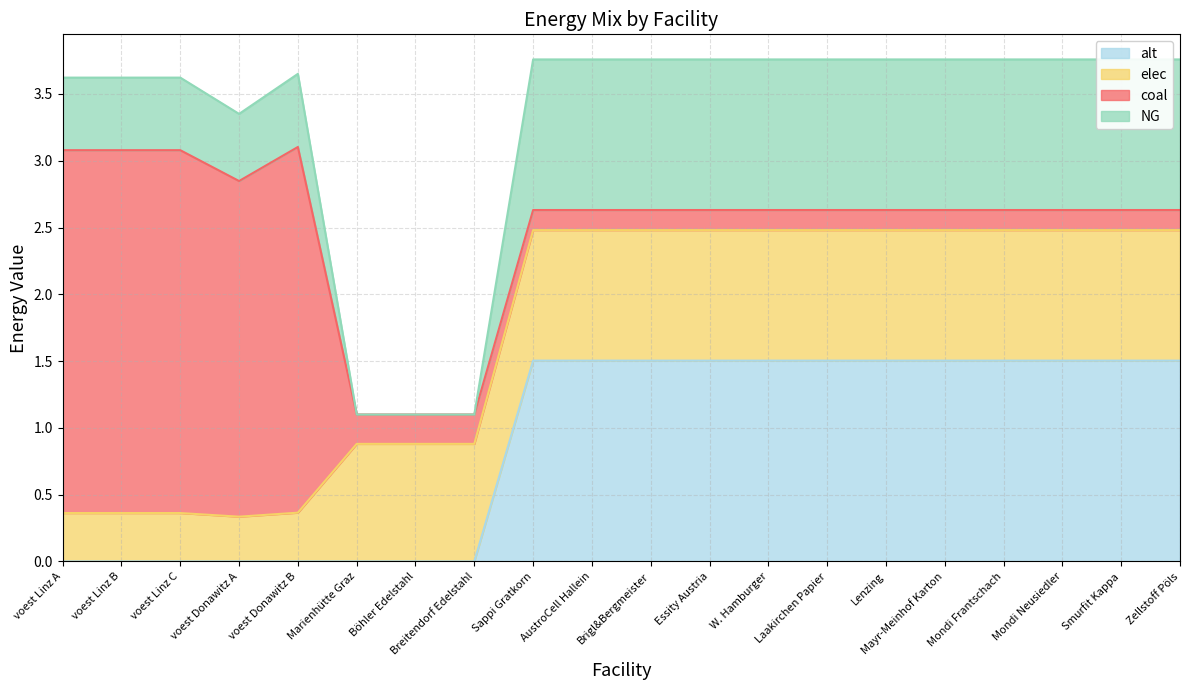

What position from the right is W. Hamburger?

8